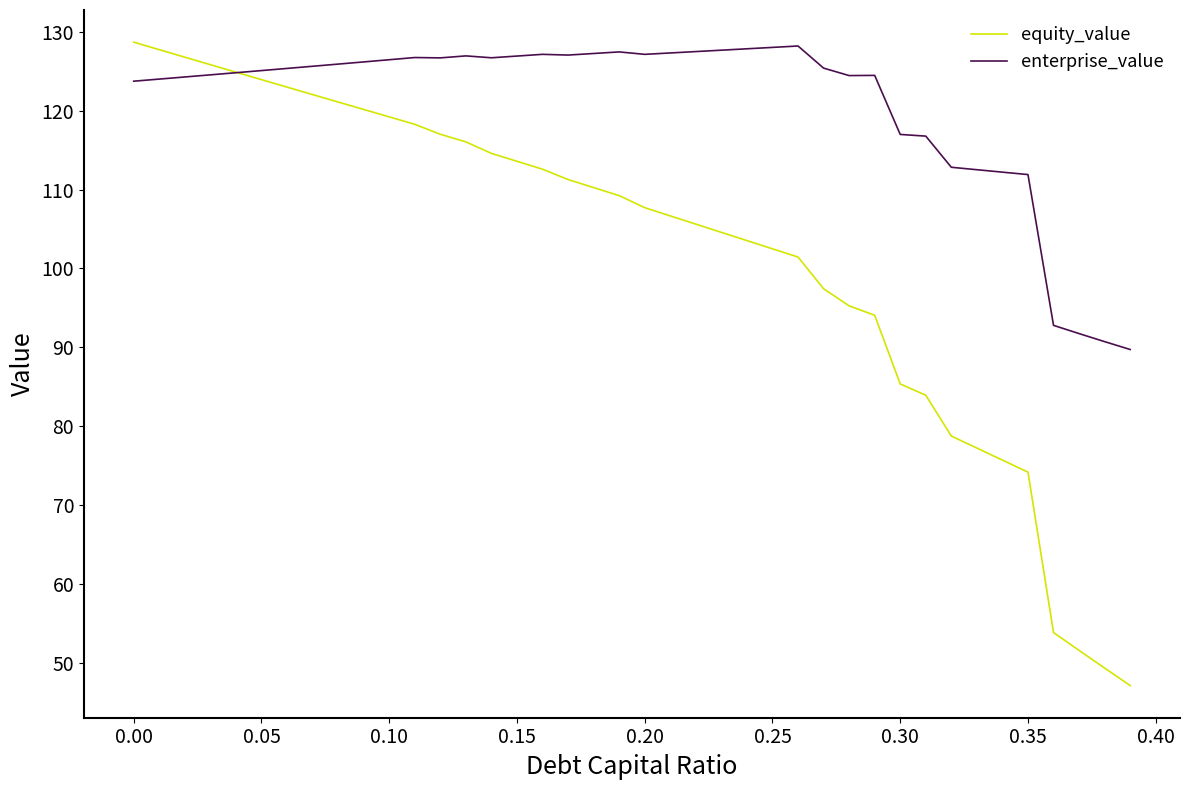

What are all the series names shown in the legend?

equity_value, enterprise_value